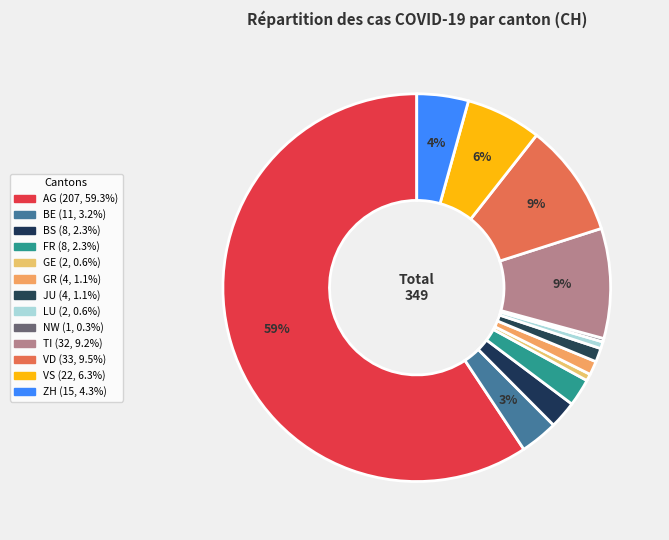

Count the number of slices in the pie.

13